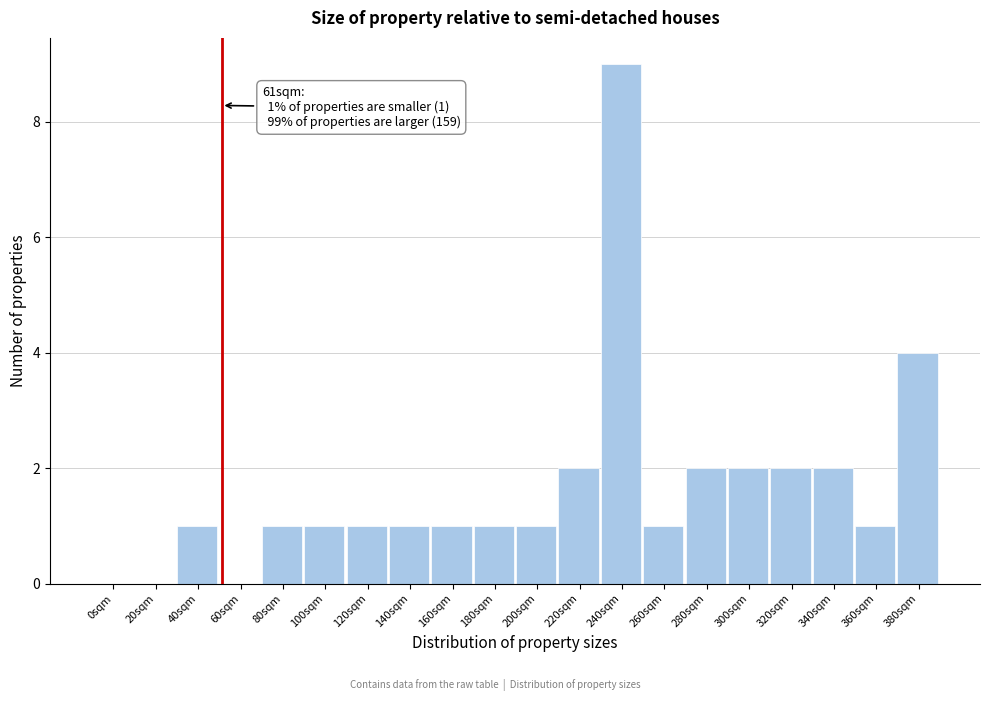

Reading left to right, what are all the values shown in this chart?

0sqm=0	20sqm=0	40sqm=1	60sqm=0	80sqm=1	100sqm=1	120sqm=1	140sqm=1	160sqm=1	180sqm=1	200sqm=1	220sqm=2	240sqm=9	260sqm=1	280sqm=2	300sqm=2	320sqm=2	340sqm=2	360sqm=1	380sqm=4